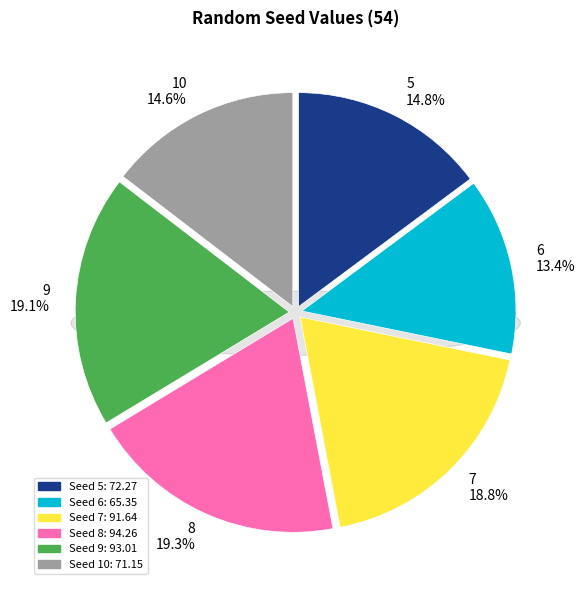

What portion of the pie excludes 7?

81.2%